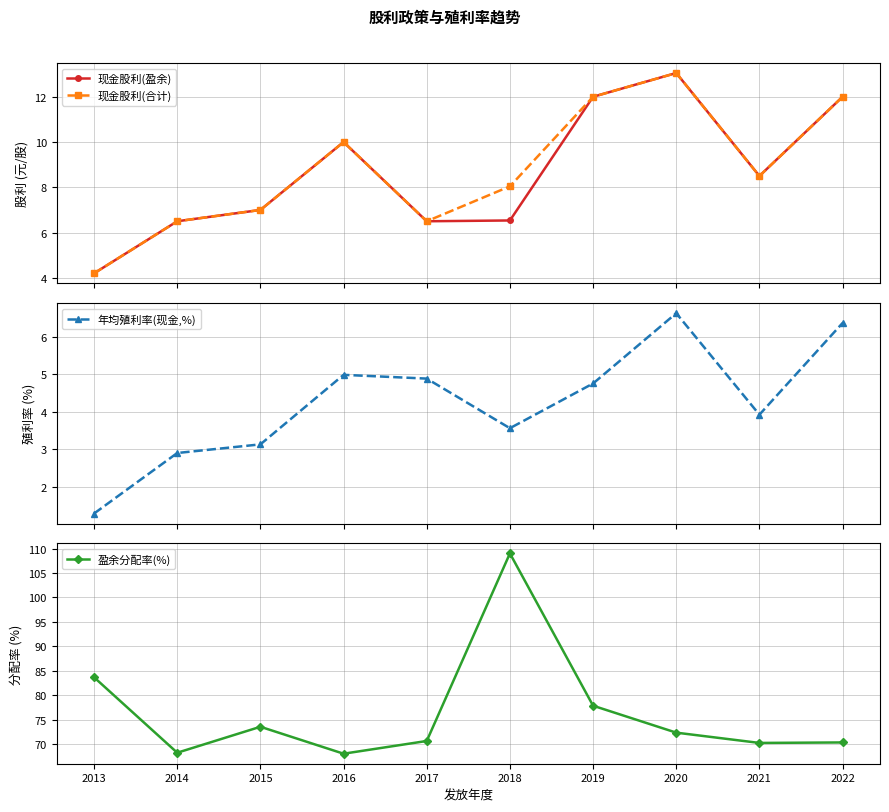

Is the value of 盈余分配率(%) at 2015 greater than the value of 现金股利(合计) at 2013?

Yes